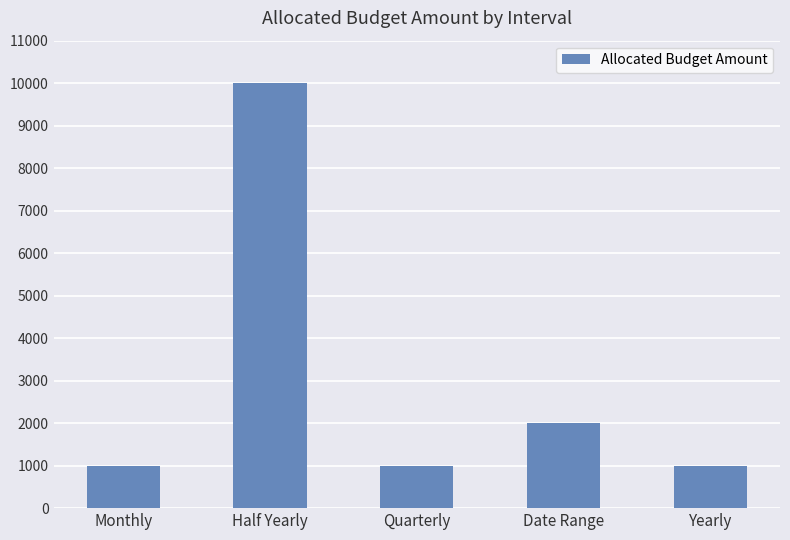

Reading left to right, list all the values displayed in this chart.

1000	10000	1000	2000	1000